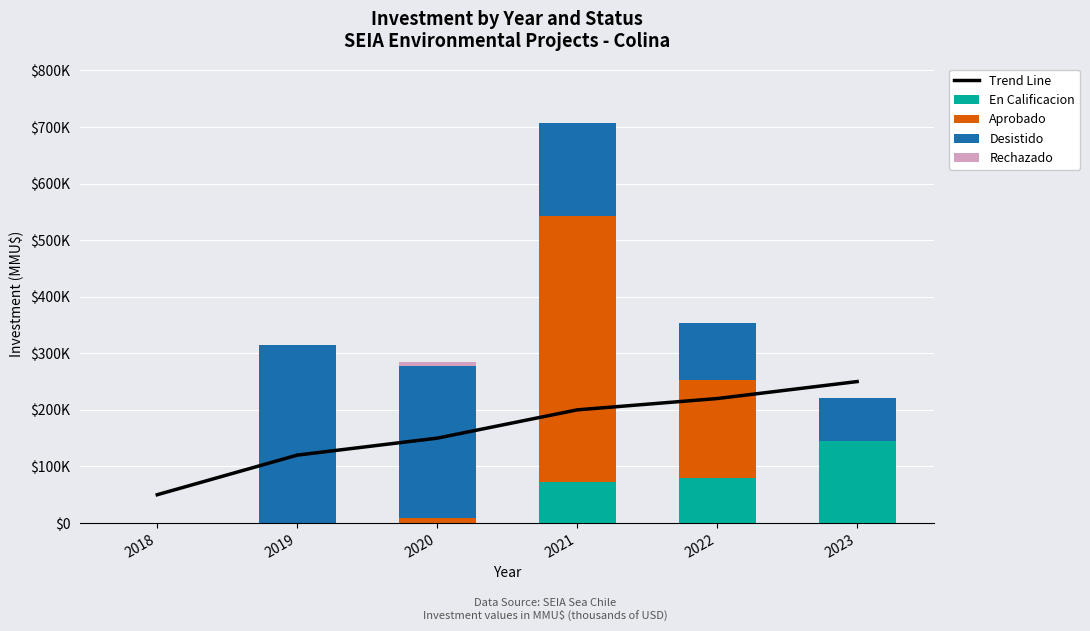

What is the minimum value for Trend Line?

50000